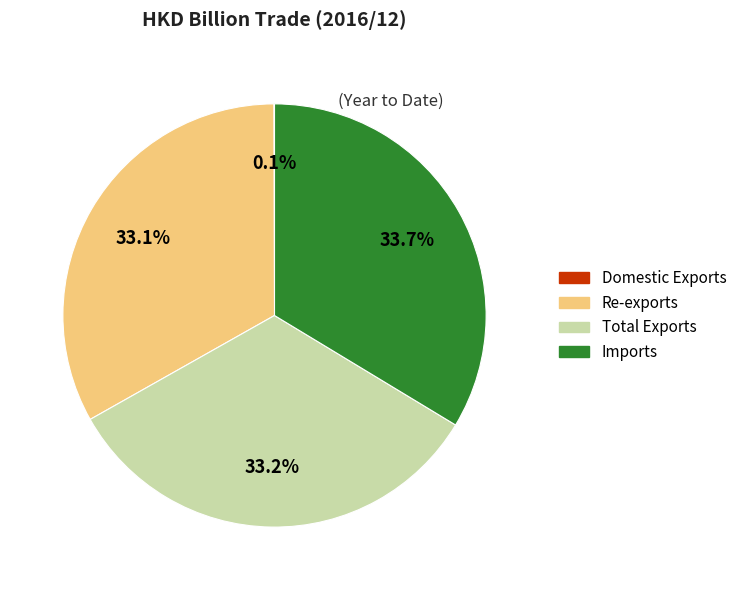

Is it true that Imports is 34% of the pie?

True